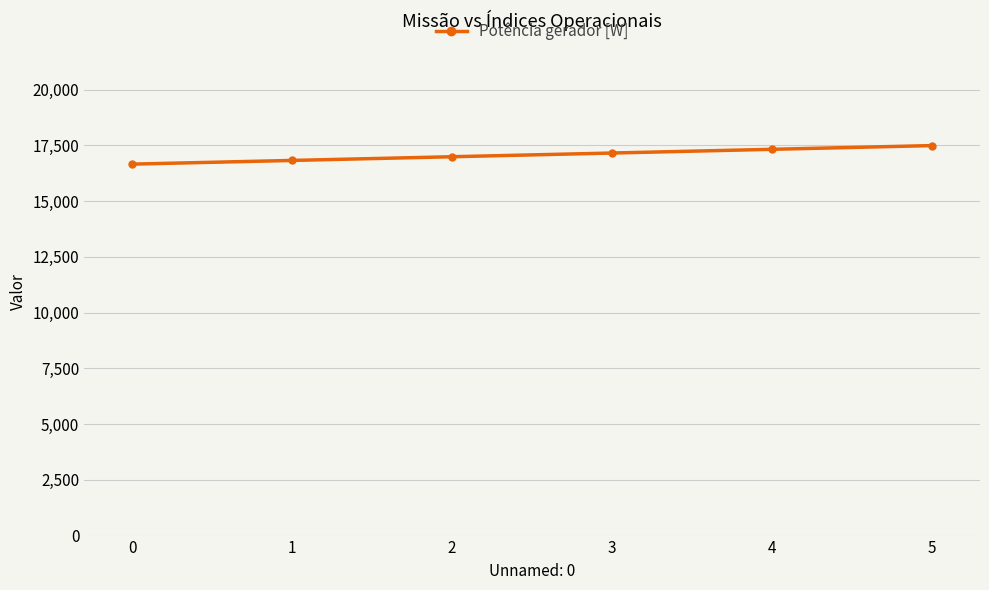

What is the change in value from 0 to 3?

+497.5